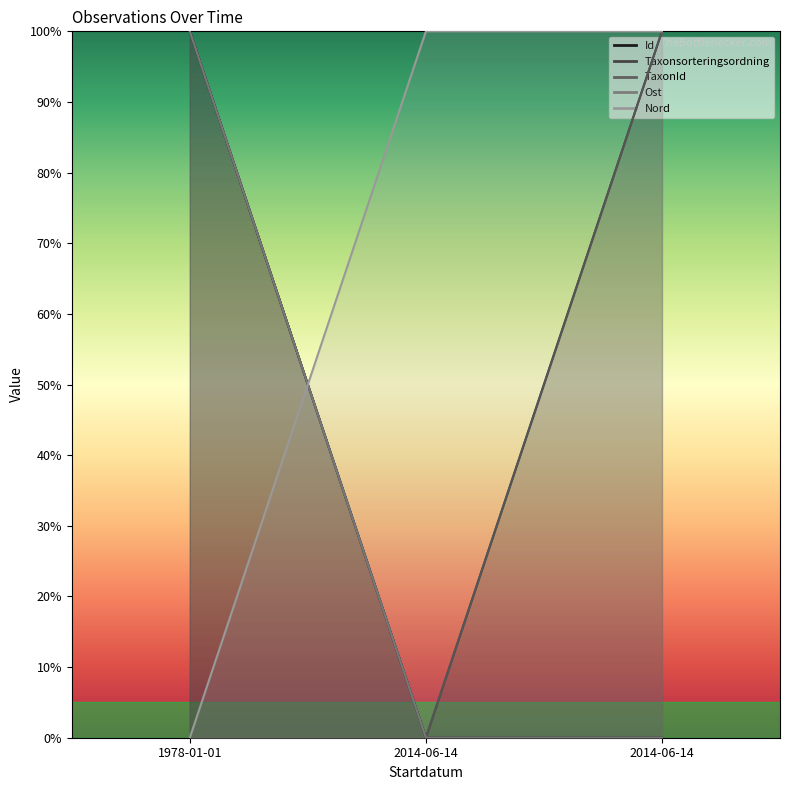

At 2014-06-14, list the series in order from smallest to largest.

Id, Taxonsorteringsordning, TaxonId, Ost, Nord